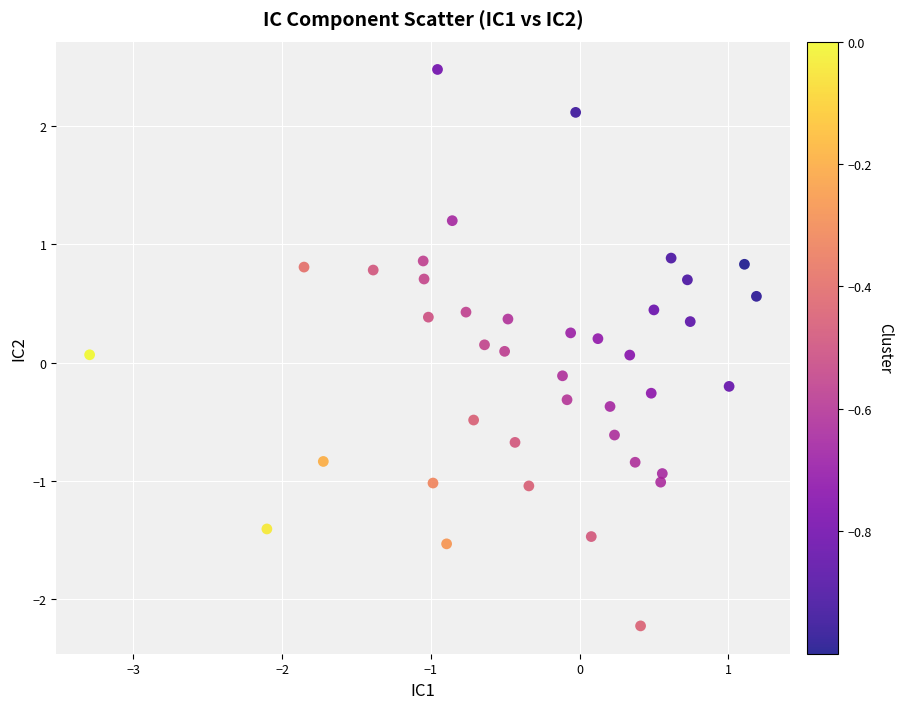

What is the range of Y values (max minus min)?

4.7